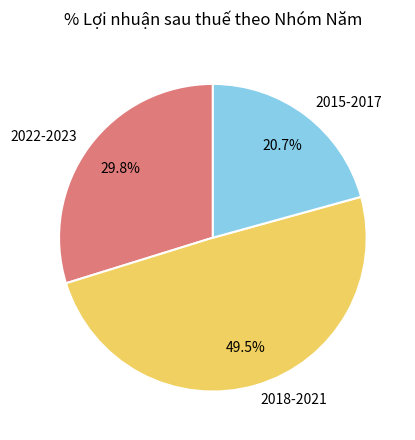

Which has a higher value, 2015-2017 or 2022-2023?

2022-2023